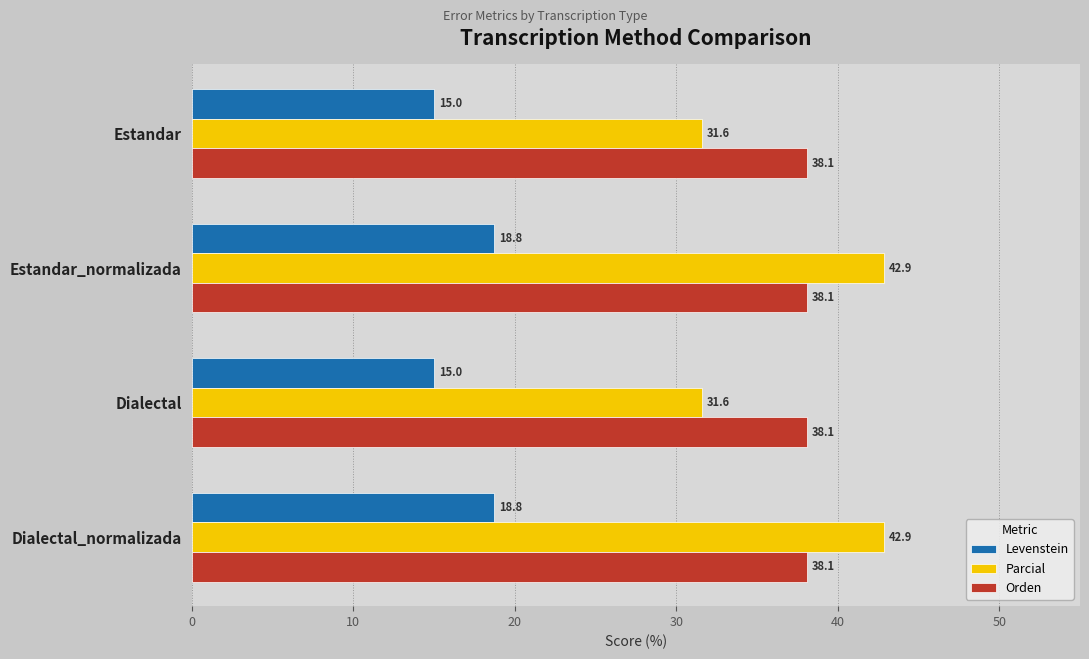

What is the spread (max minus min) of values at Estandar?

23.1